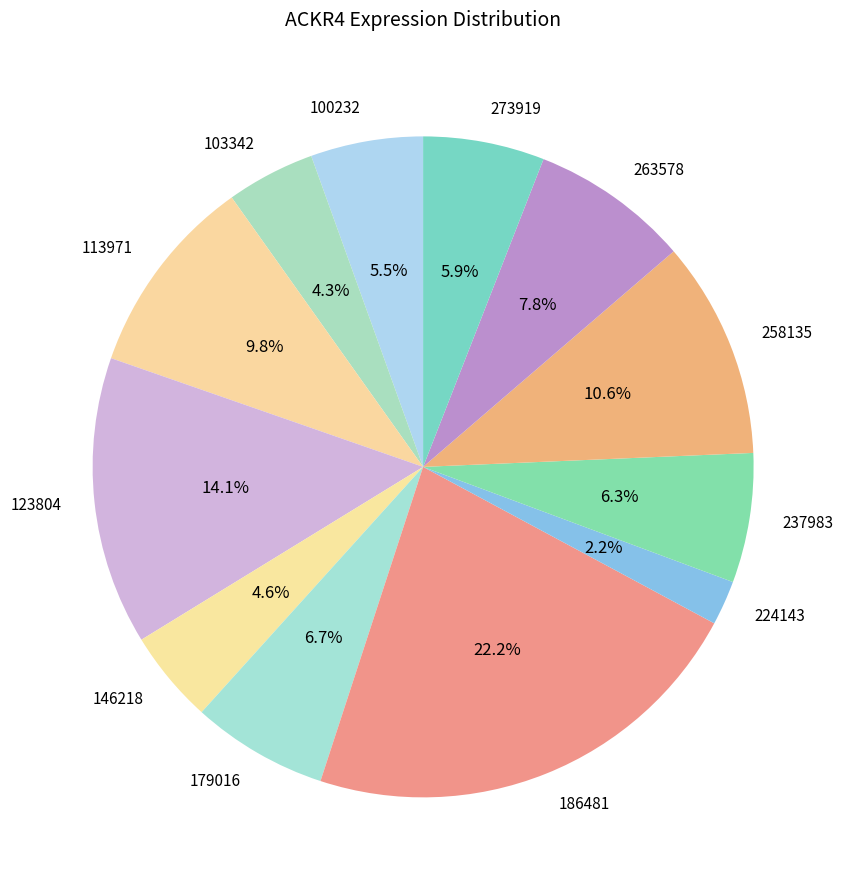

Count the number of slices in the pie.

12